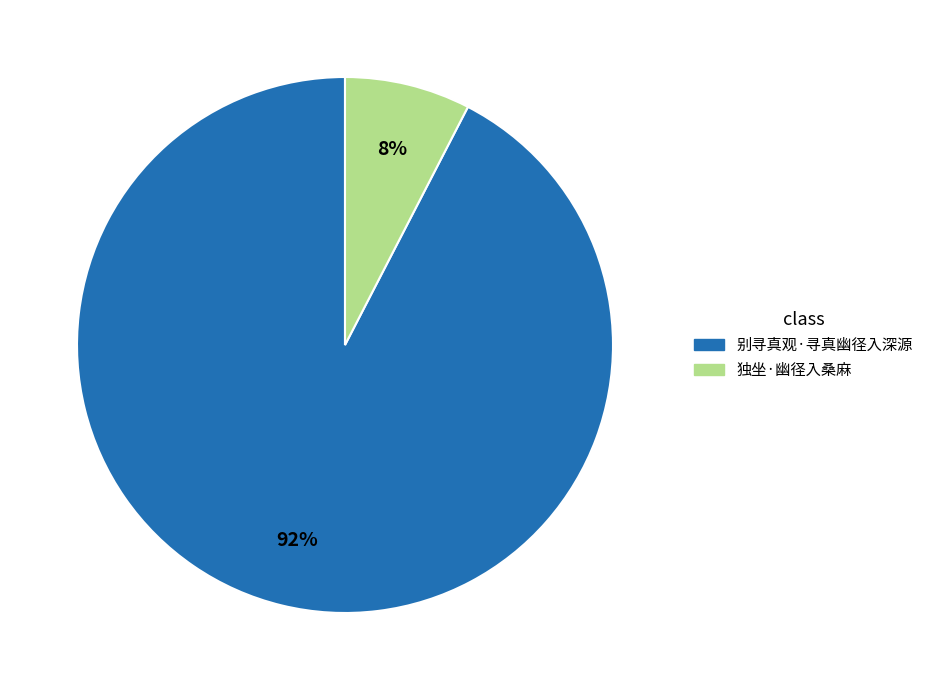

Do 别寻真观·寻真幽径入深源 and 独坐·幽径入桑麻 together represent more than half of the pie?

Yes